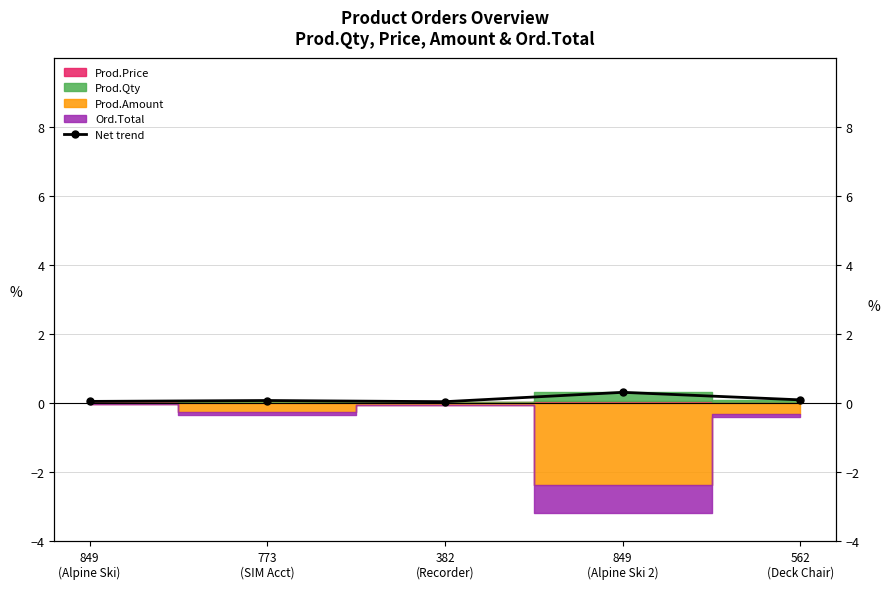

What is the difference between the maximum and second lowest values?

0.3